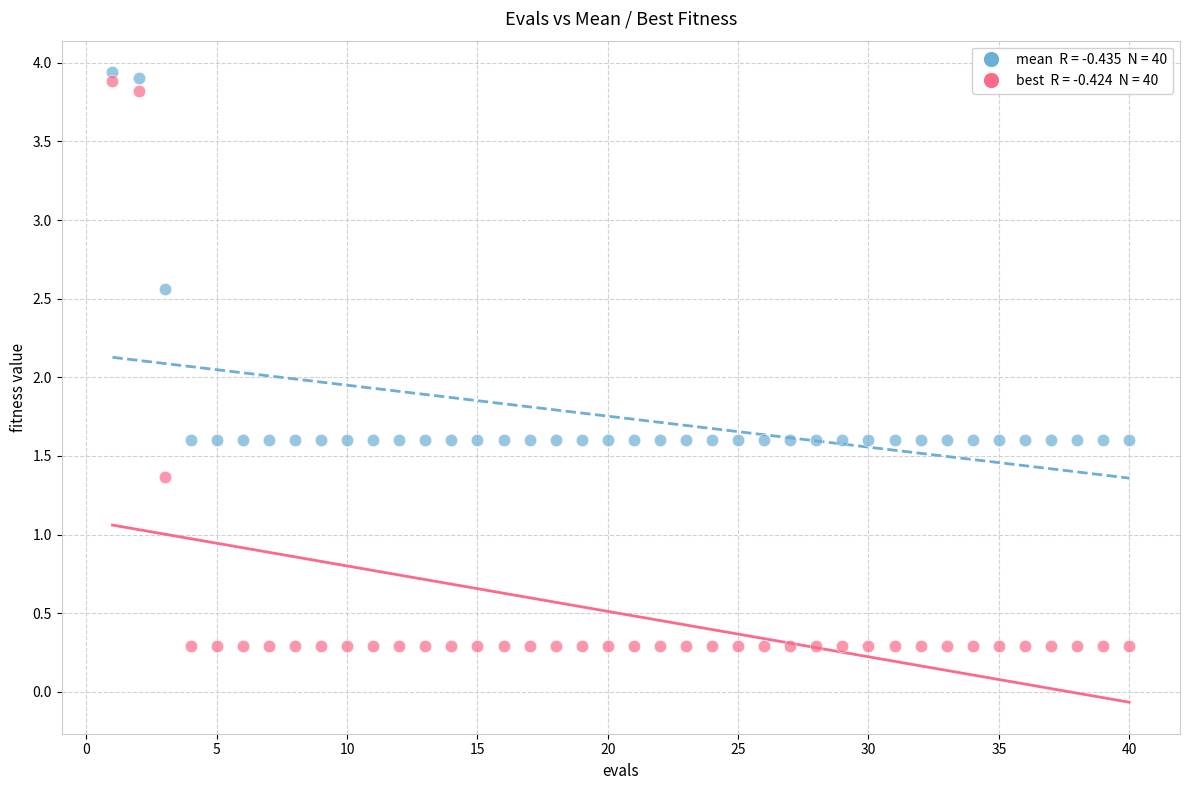

Across all data points, what is the range of Y values (max minus min)?

3.6